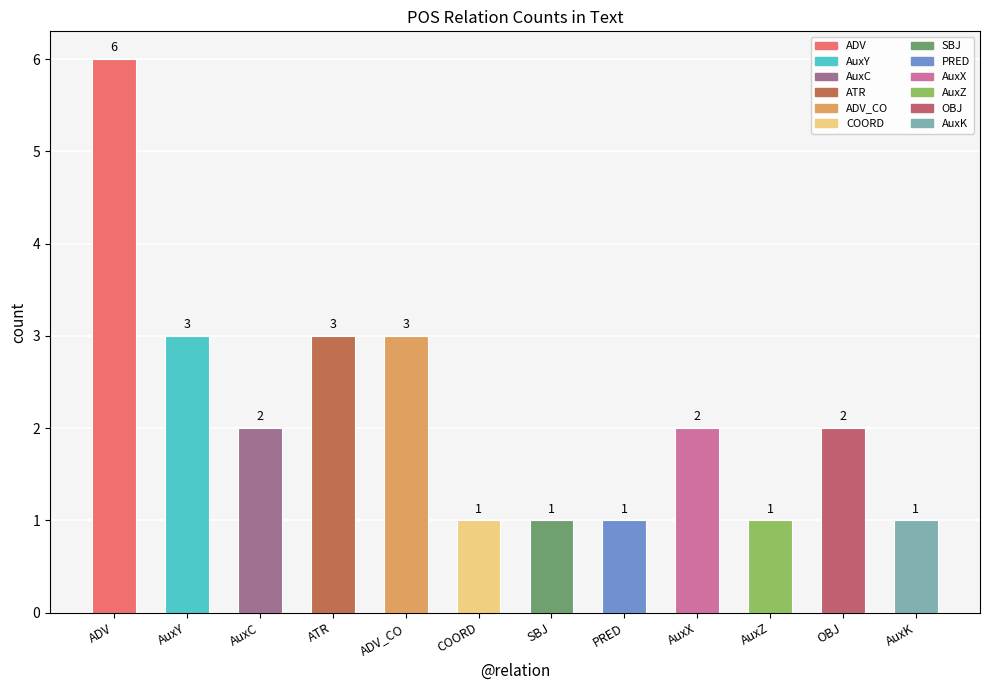

What is the difference between the values at PRED and ATR?

2